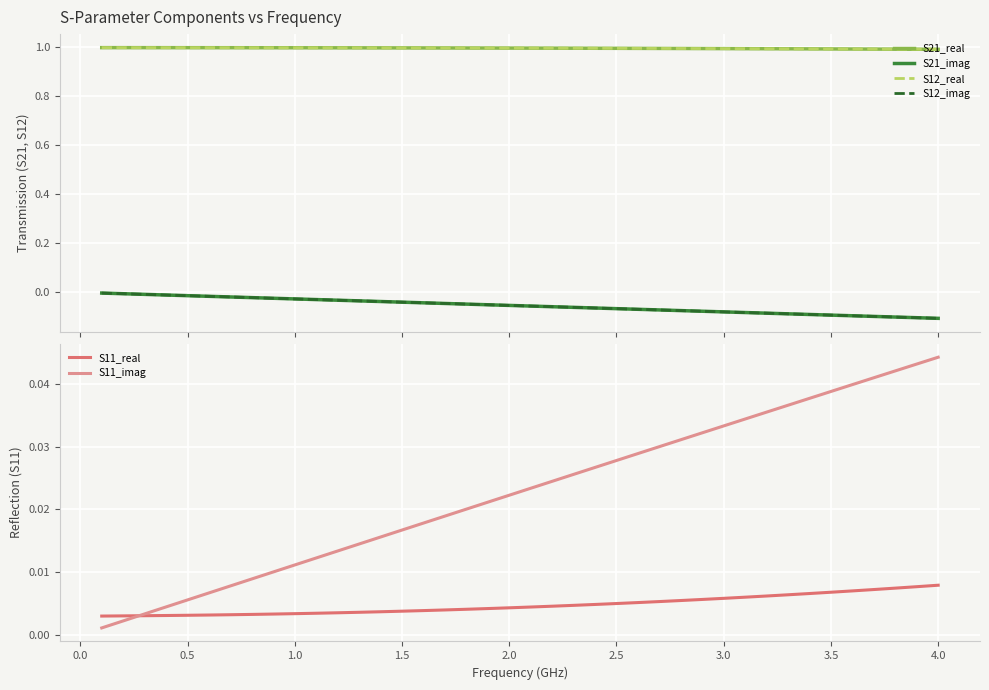

What is the average value of the S12_real series?

1.0